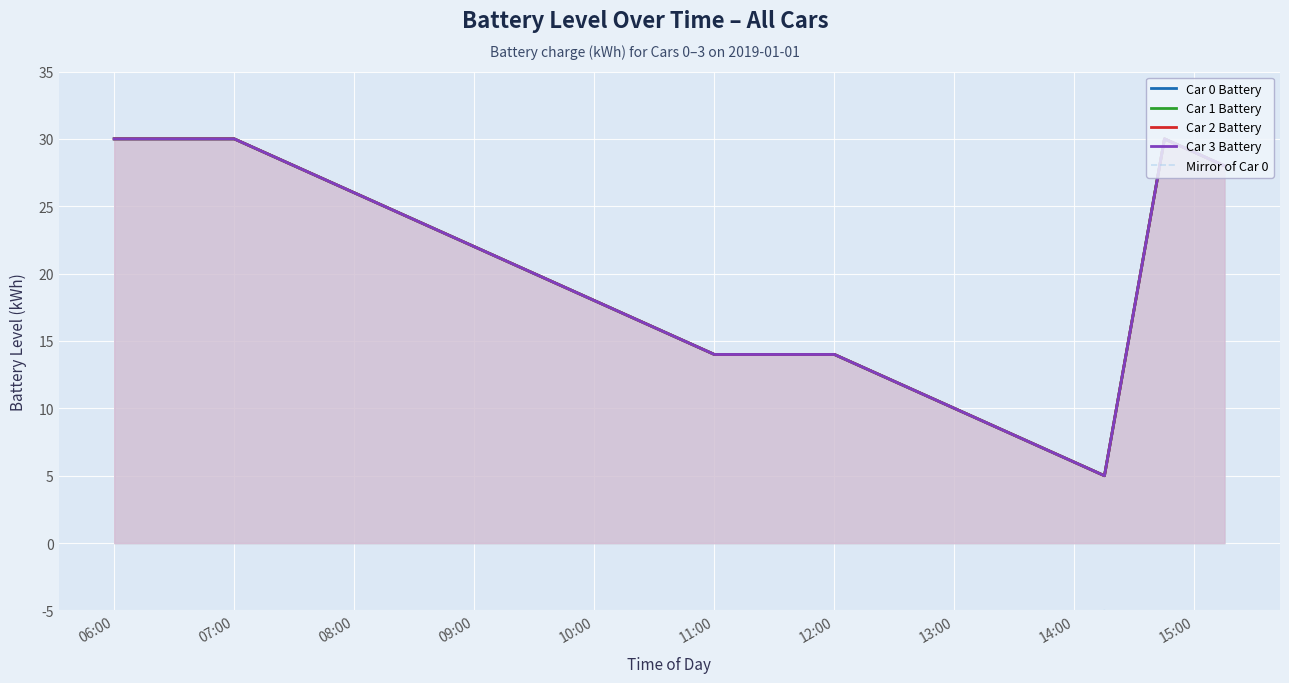

Where does the Car 2 Battery series first go above 19?

06:00